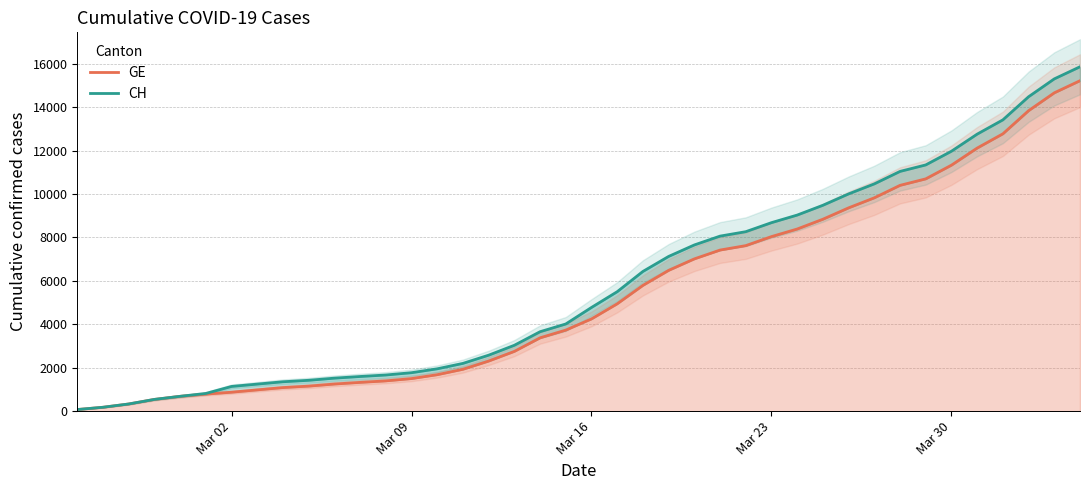

Reading right to left, what are all the values shown in this chart?

GE: 15219	14661	13838	12773	12116	11329	10698	10399	9825	9363	8839	8388	8039	7623	7419	7012	6483	5792	4944	4248	3733	3377	2752	2306	1928	1678	1499	1393	1324	1248	1152	1085	979	872	784	682	540	329	178	73
CH: 15861	15303	14480	13415	12758	11971	11340	11041	10467	10005	9481	9030	8681	8265	8061	7654	7125	6434	5501	4775	4014	3658	3033	2577	2199	1949	1770	1664	1595	1519	1420	1353	1245	1137	814	682	540	329	178	73